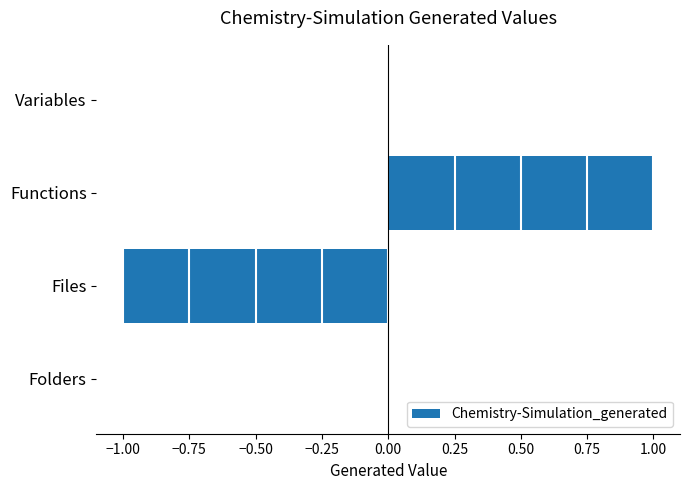

Is it true that the value at Folders is 0?

True